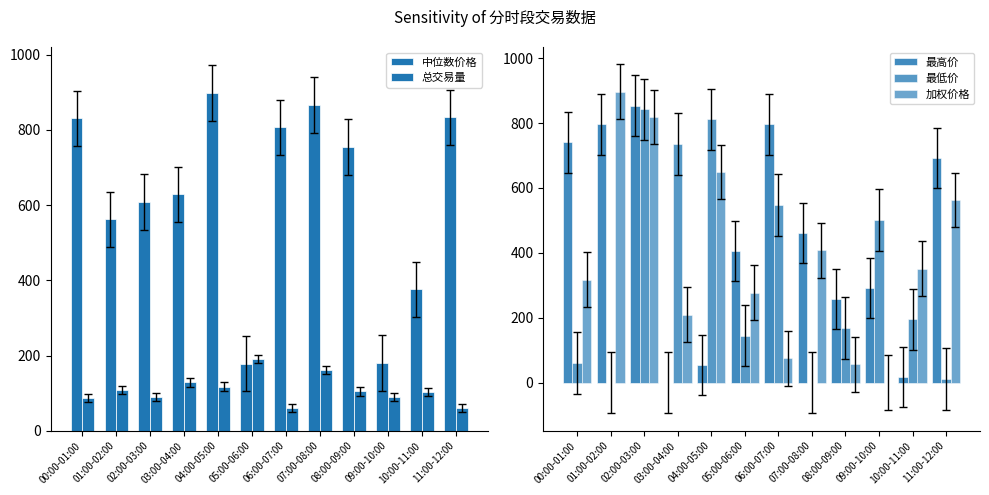

Between 00:00-01:00 and 09:00-10:00, which series saw the biggest shift?

中位数价格